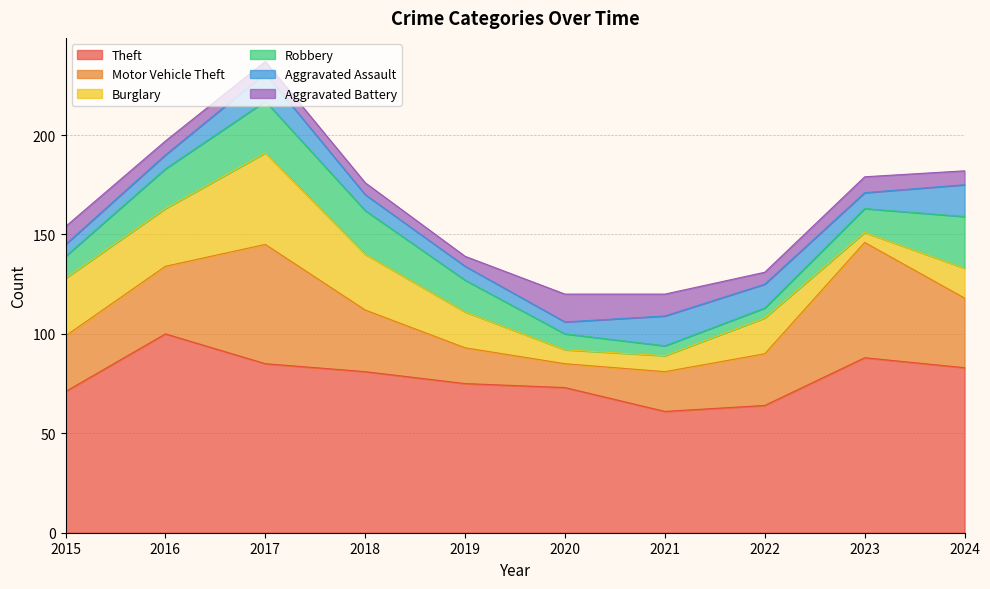

What is the sum of the Aggravated Assault values at 2022 and 2023?

20